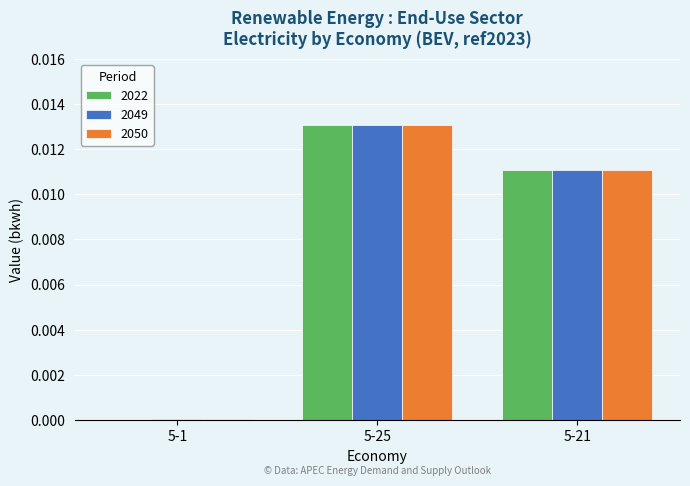

At which category is the sum across all series the highest?

5-25